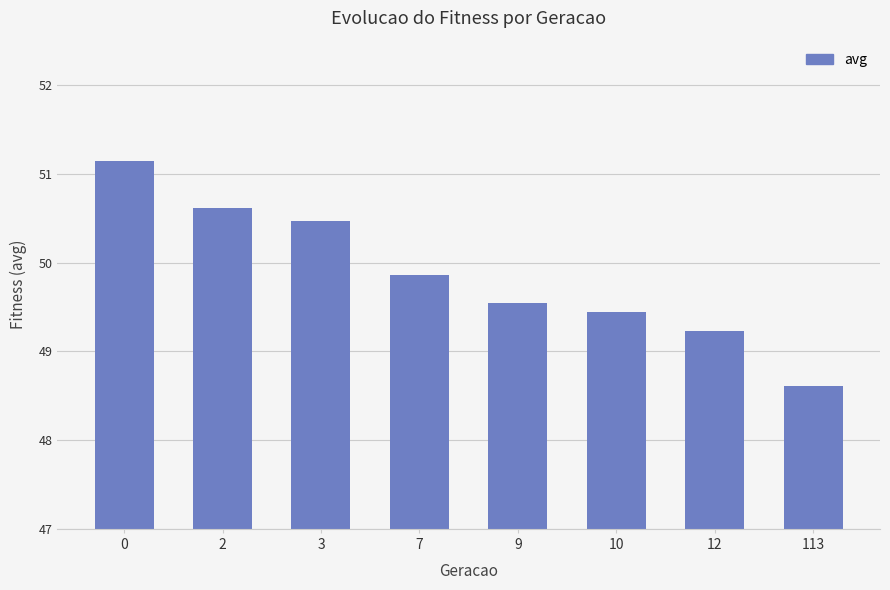

What is the minimum value shown in the chart?

48.6